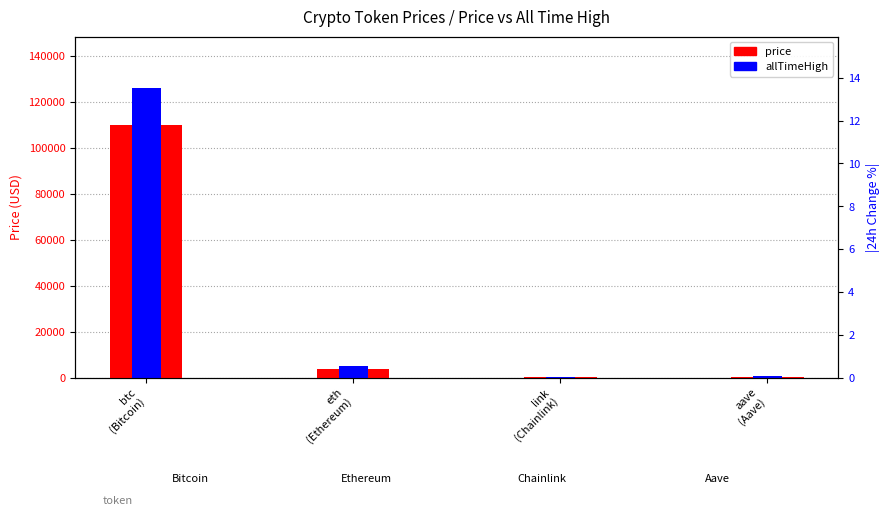

True or false: allTimeHigh has a value of 126080.0 at btc
(Bitcoin).

True